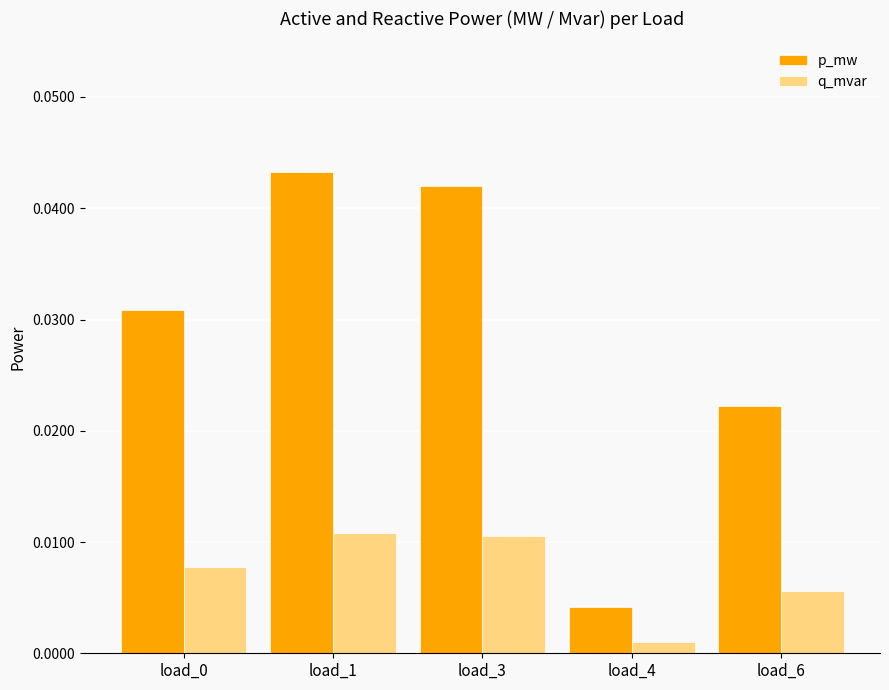

How many bars are there in each group?

2